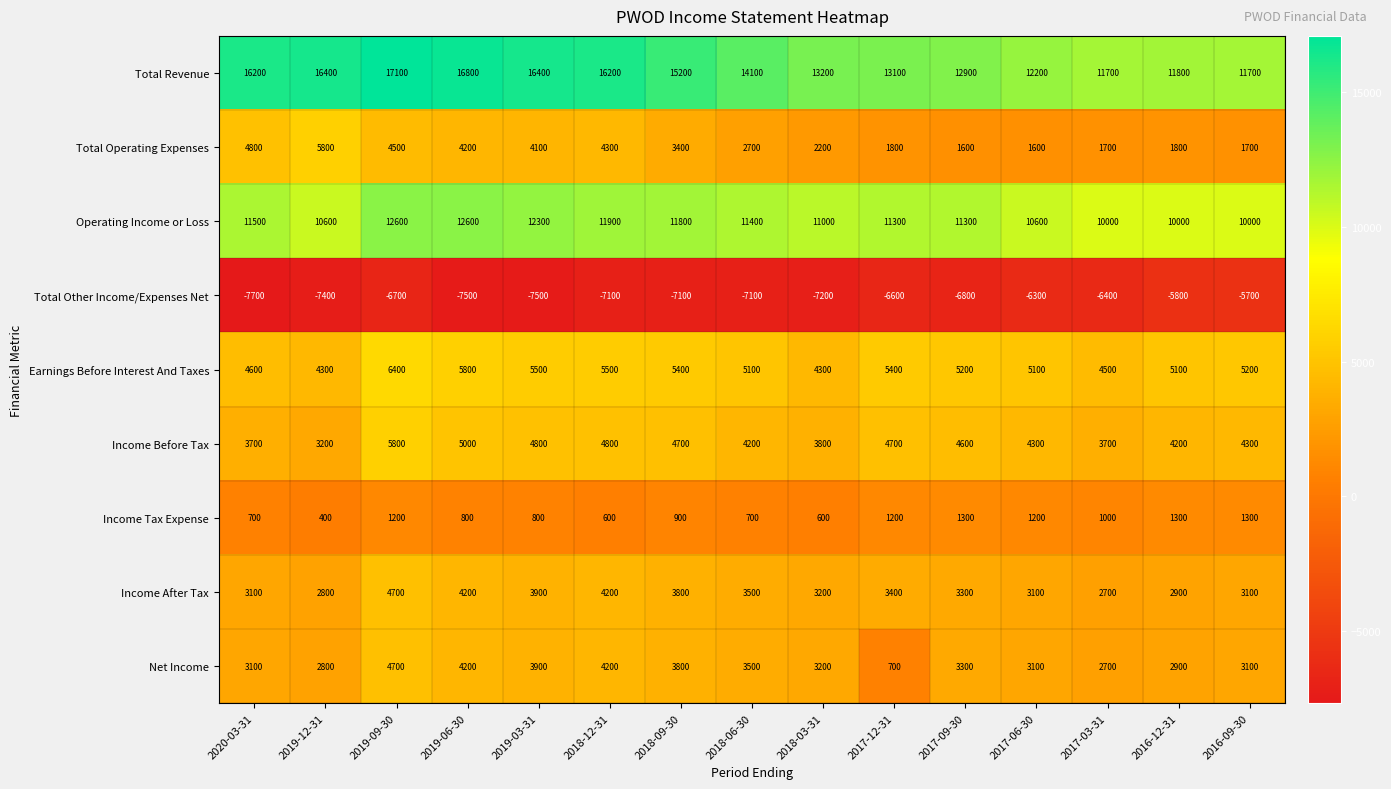

What is the maximum value for Total Revenue?

17100